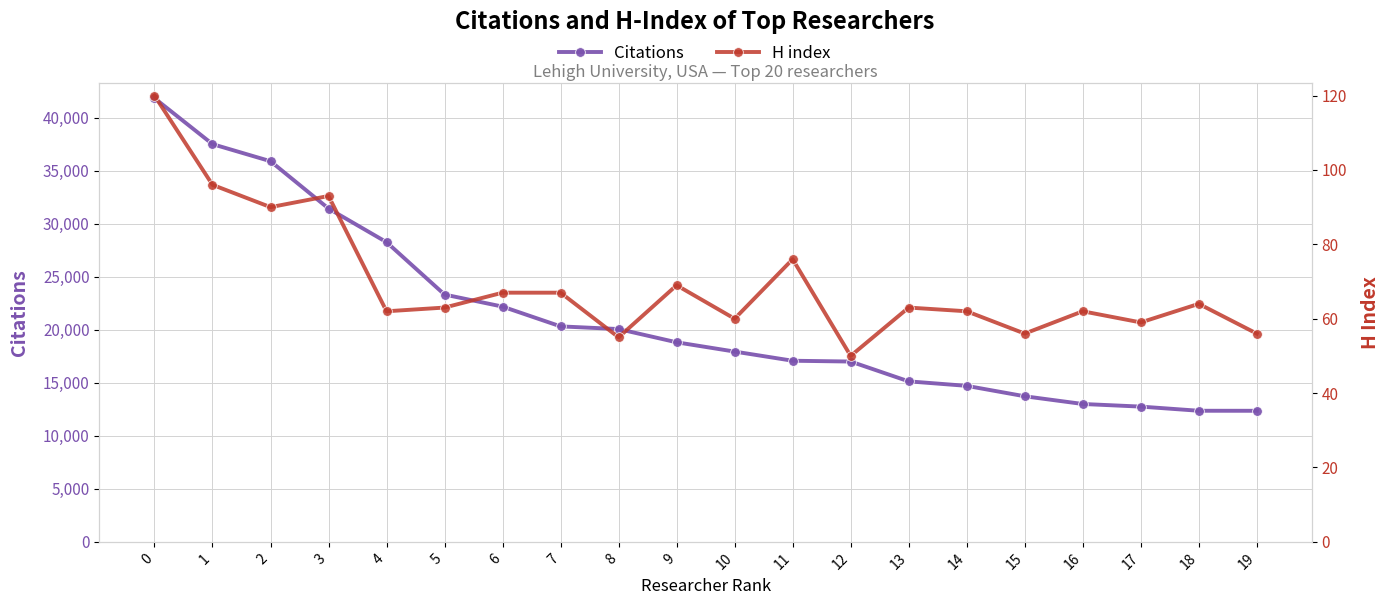

How many distinct data groups are displayed?

2